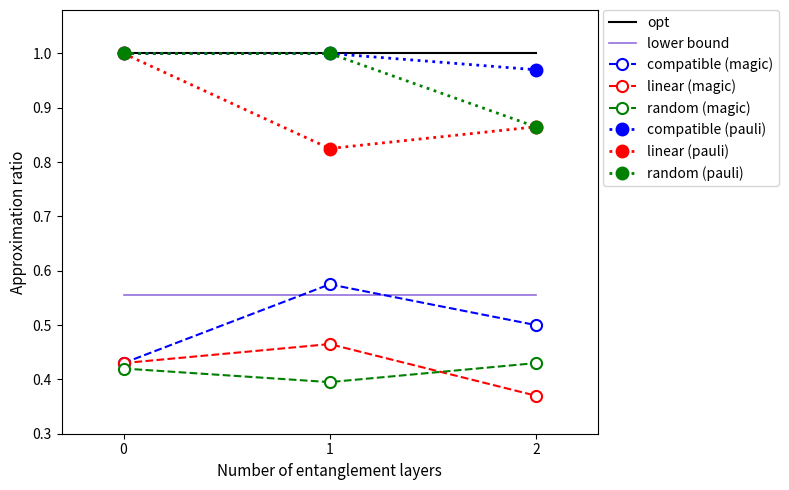

Is the value of compatible (magic) at 0 greater than the value of linear (pauli) at 0?

No